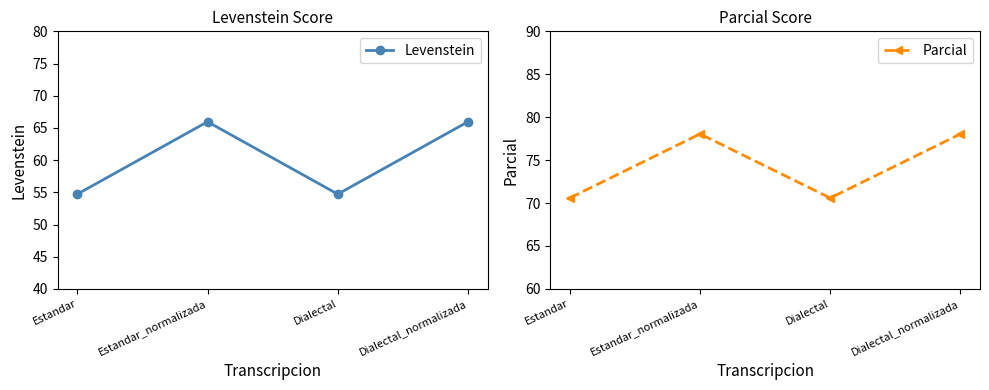

The Levenstein series shows 72.5 at Estandar. True or false?

False